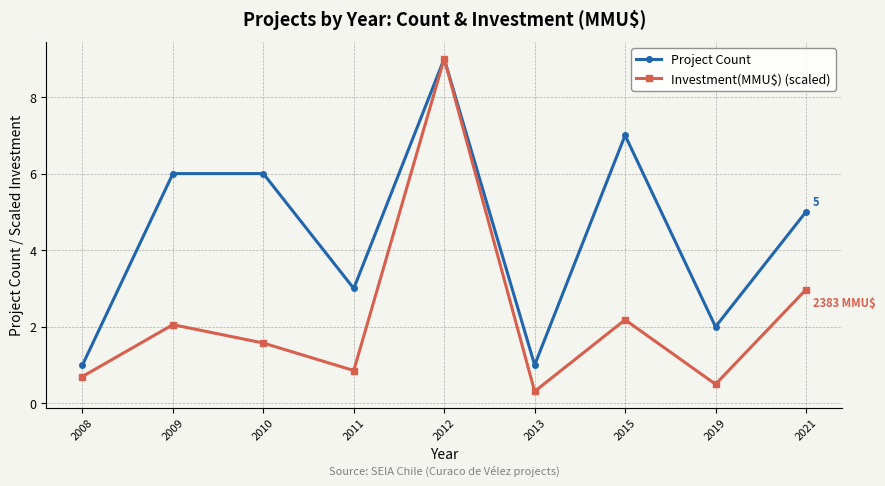

Is it true that Investment(MMU$) (scaled) equals 3.0 at 2015?

False